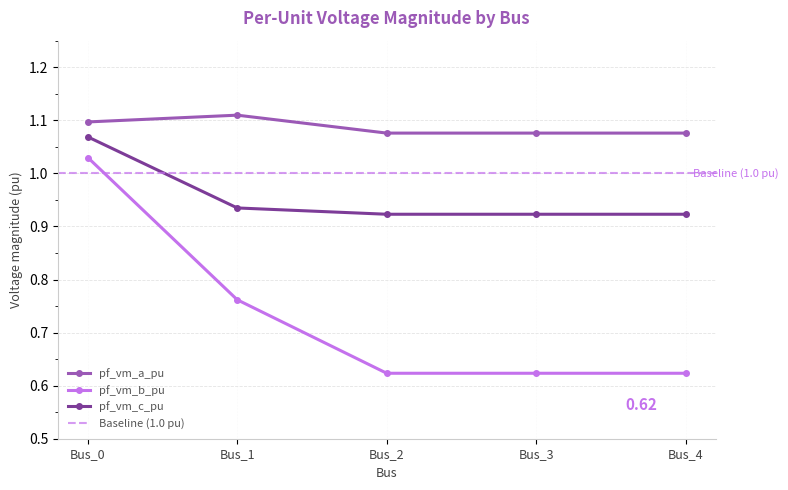

What is the value of the pf_vm_a_pu point at the 4th from the left?

1.1